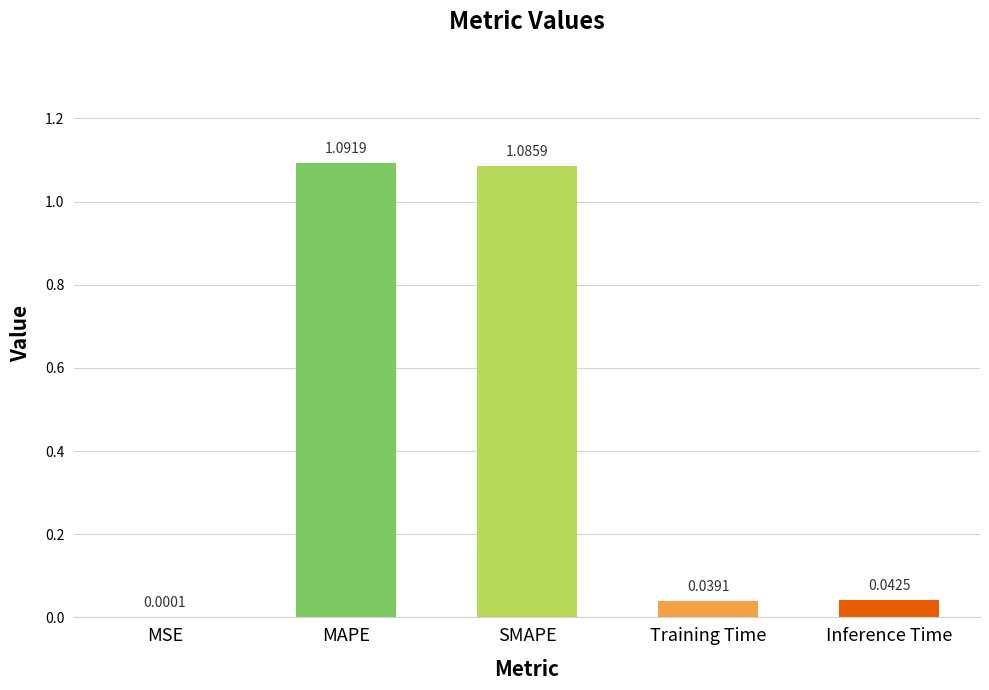

At which category does the chart reach its peak across all series?

MAPE